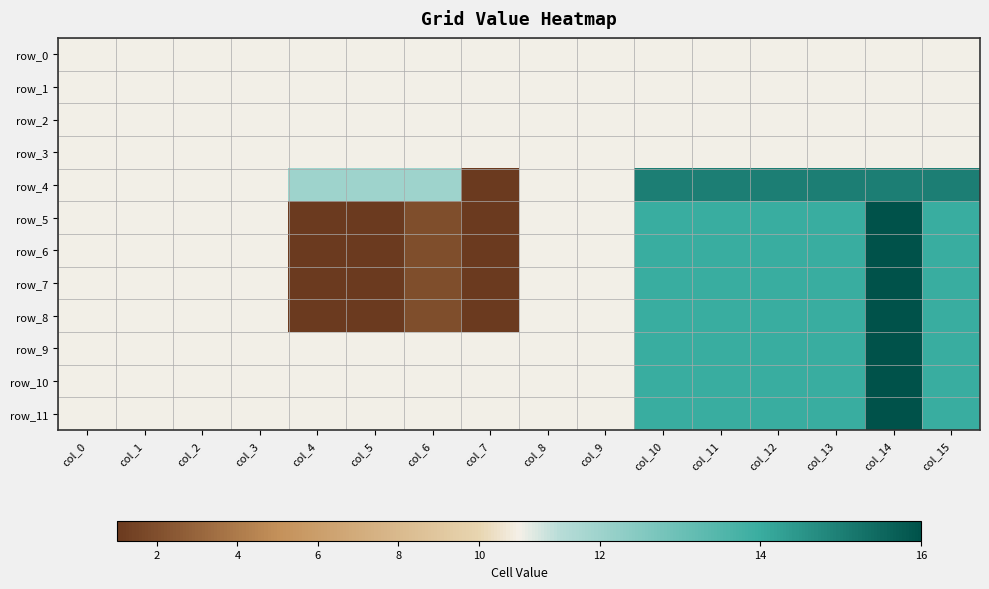

The row_6 series shows 27 at col_14. True or false?

False